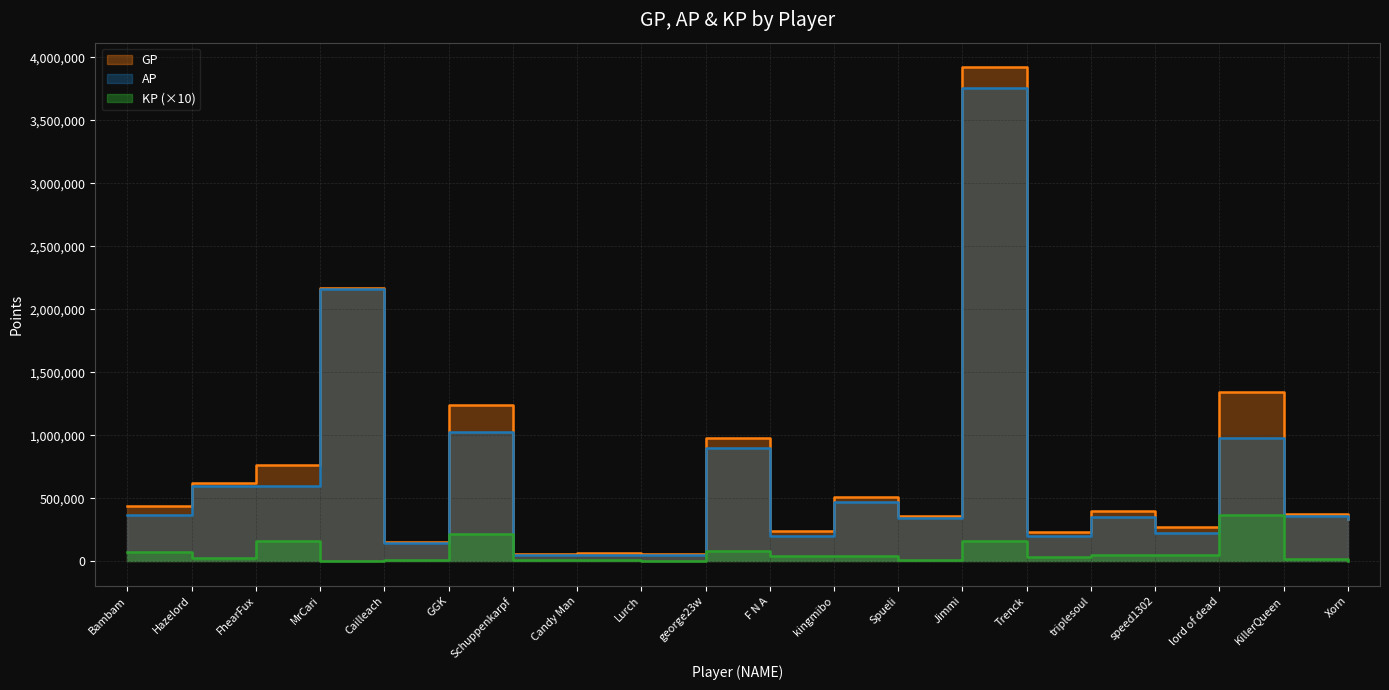

How many lines are shown in the chart?

3